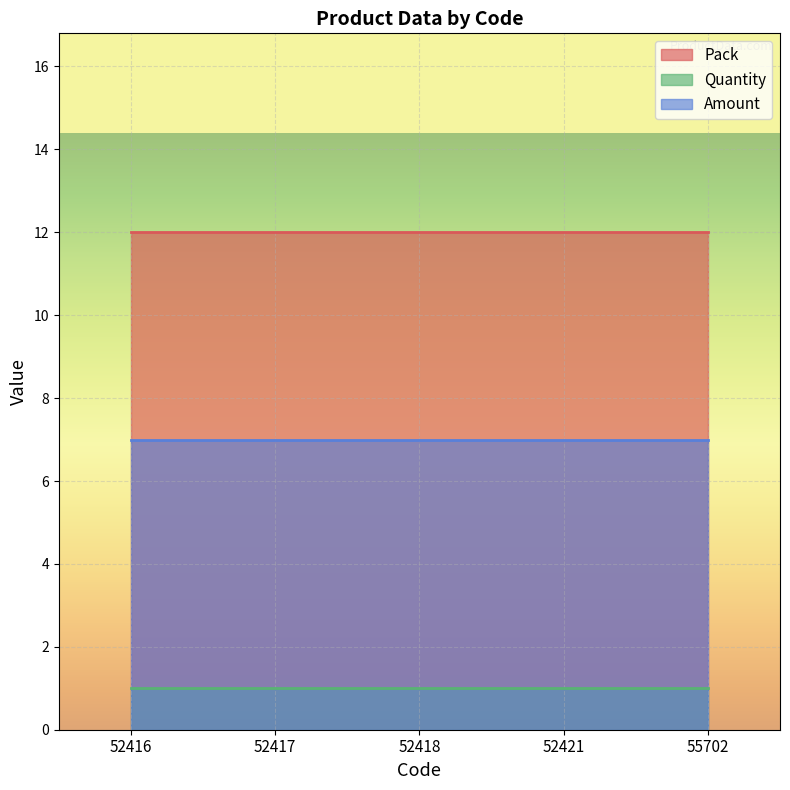

Reading right to left, extract all data points from this chart.

Pack: 55702=12	52421=12	52418=12	52417=12	52416=12
Quantity: 55702=1	52421=1	52418=1	52417=1	52416=1
Amount: 55702=7	52421=7	52418=7	52417=7	52416=7